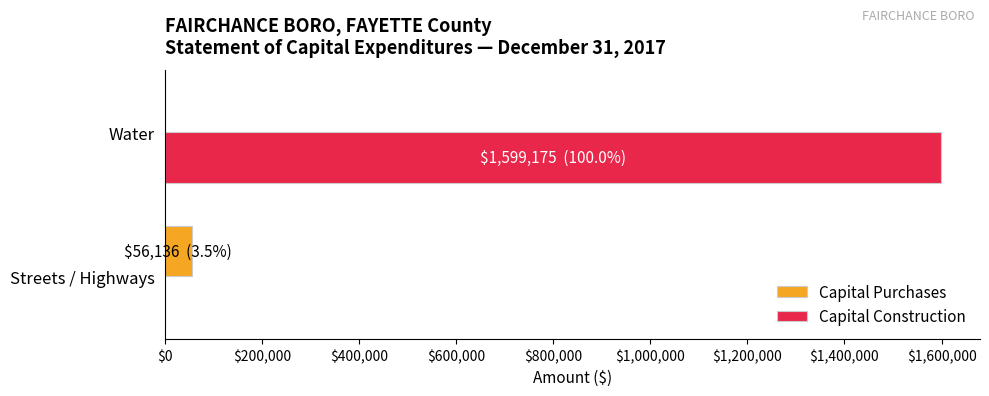

What is the greatest value displayed?

1599175